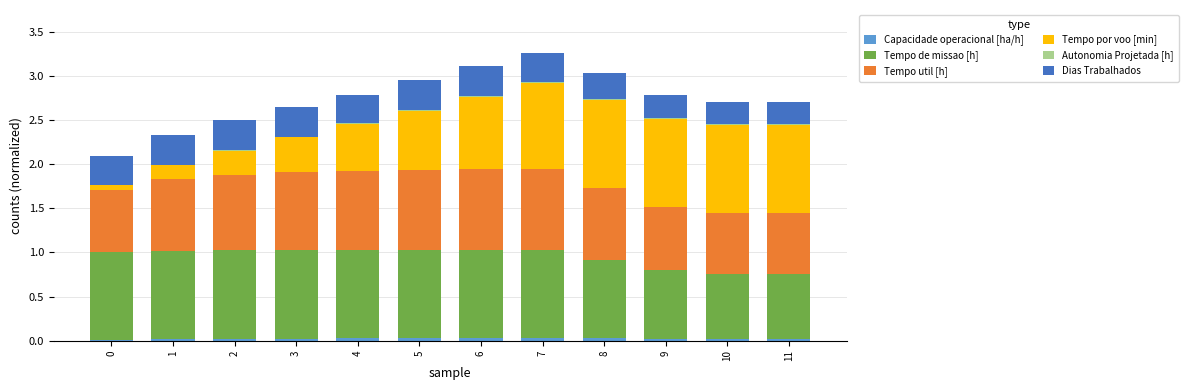

Count the number of data series in this chart.

6